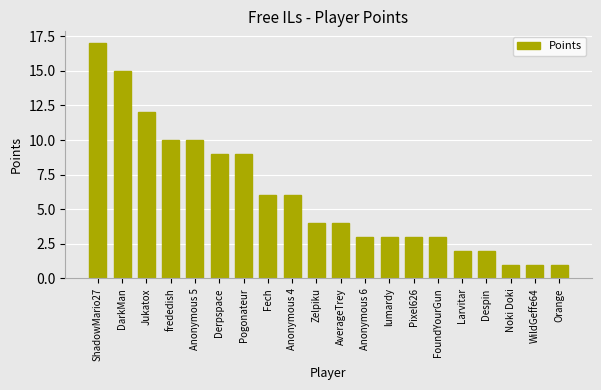

How many bars are there in total?

20